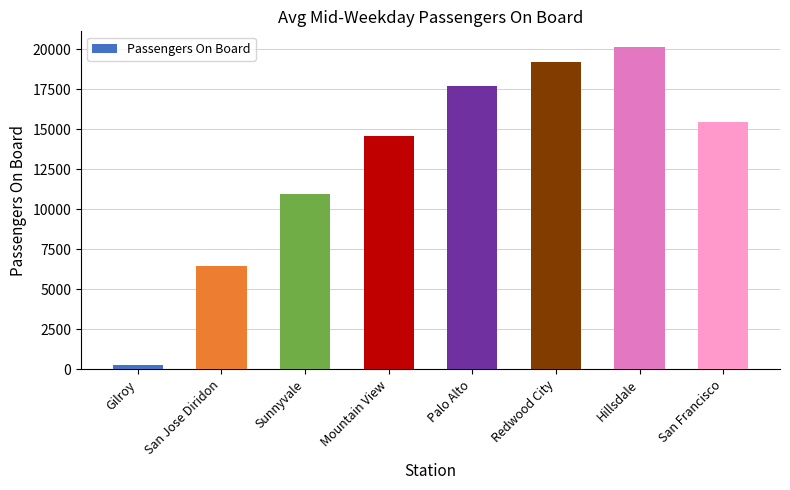

What is the value of the 4th bar from the left?

14552.0